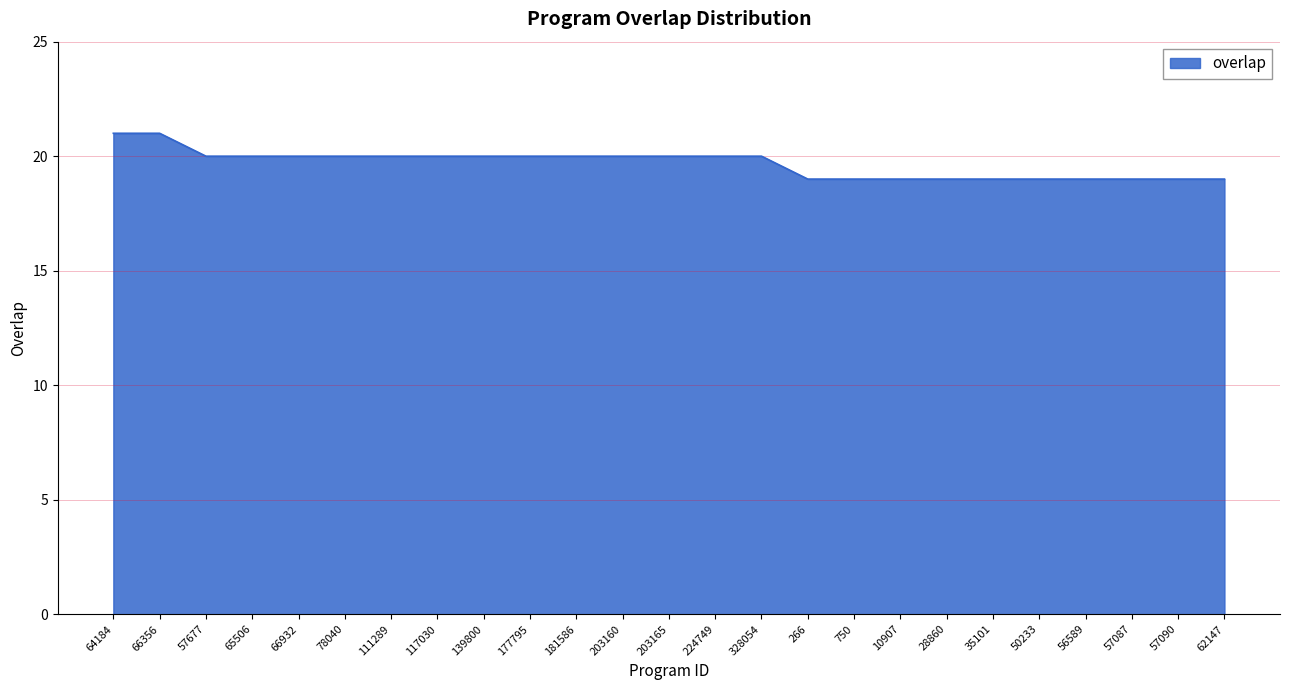

What is the average value?

20